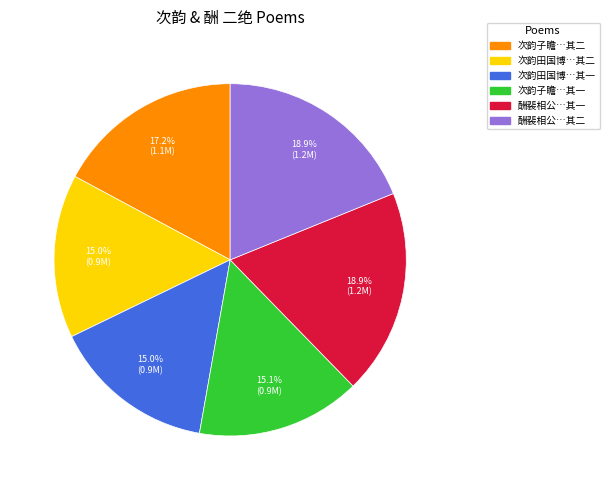

To the nearest percent, what is the difference between the largest and smallest slice percentages?

4%